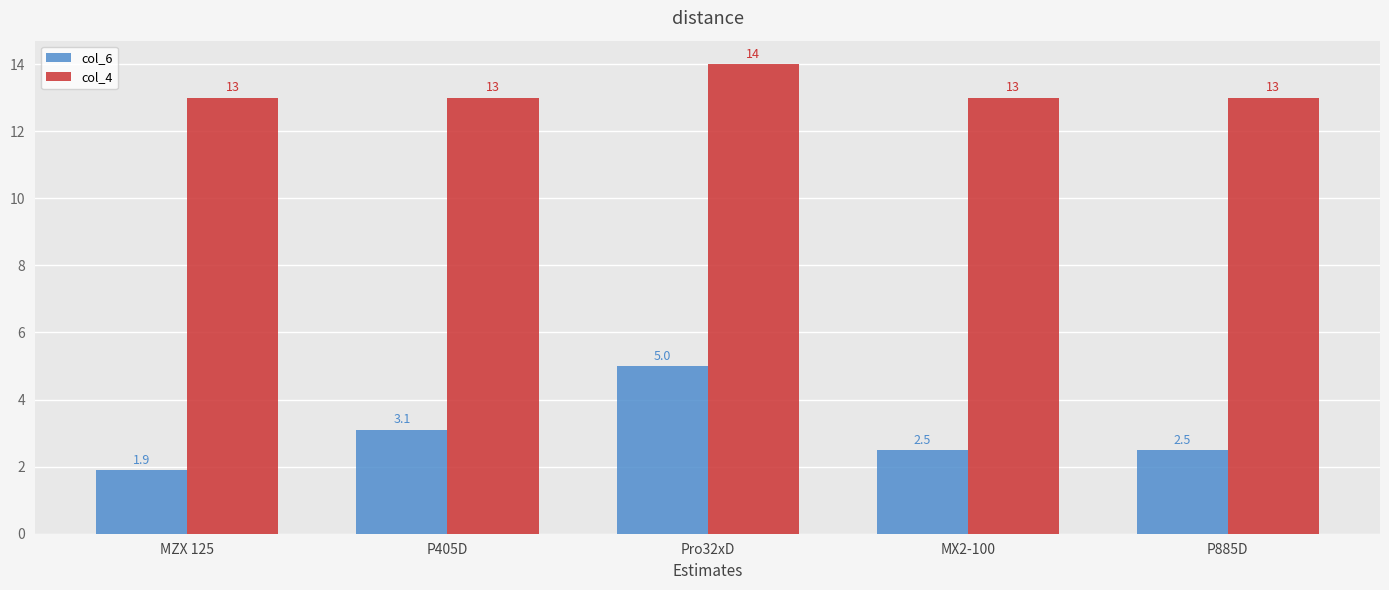

At how many categories does at least one series exceed 11?

5